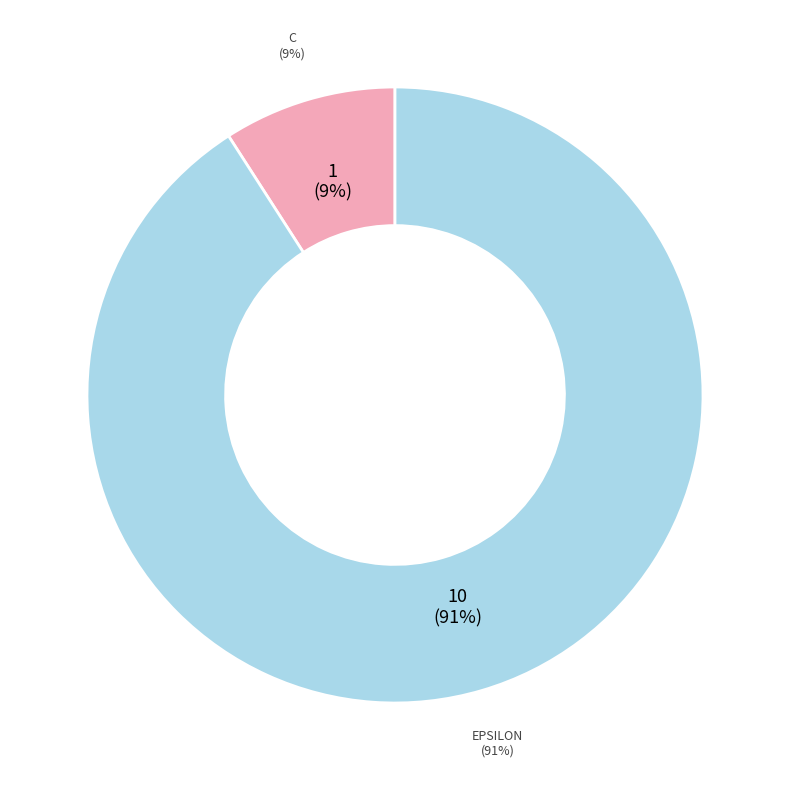

Does epsilon represent more than half of the total?

Yes